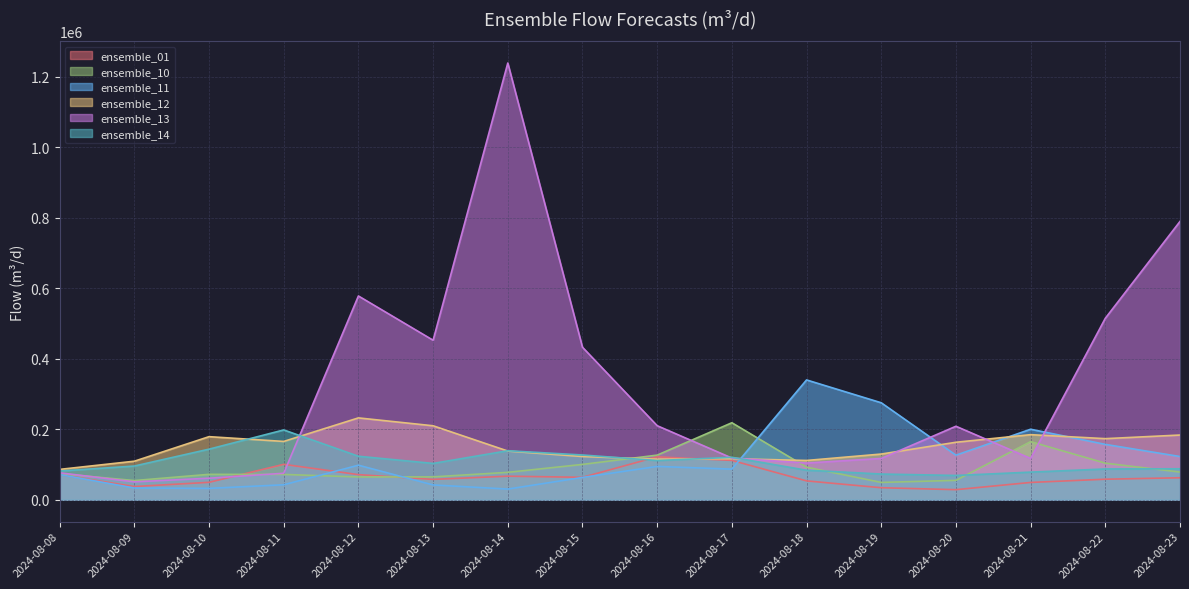

The ensemble_10 series shows 328348.8 at 2024-08-17. True or false?

False